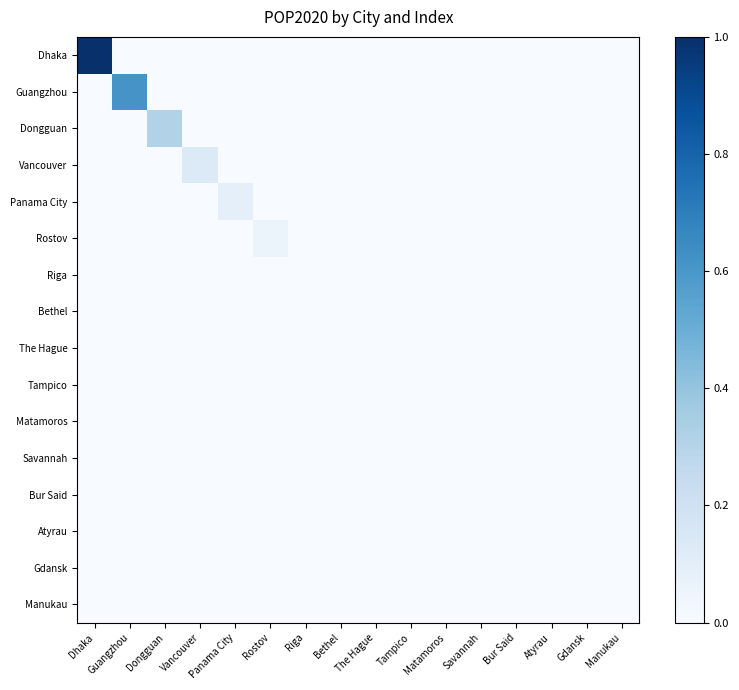

At how many categories does at least one series exceed 0?

6